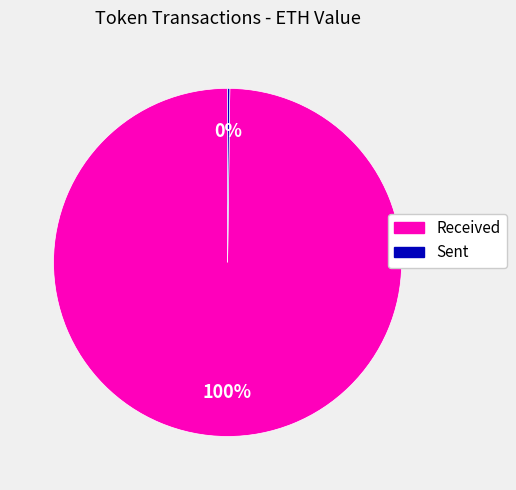

To the nearest percent, what is the difference between the largest and smallest slice percentages?

100%